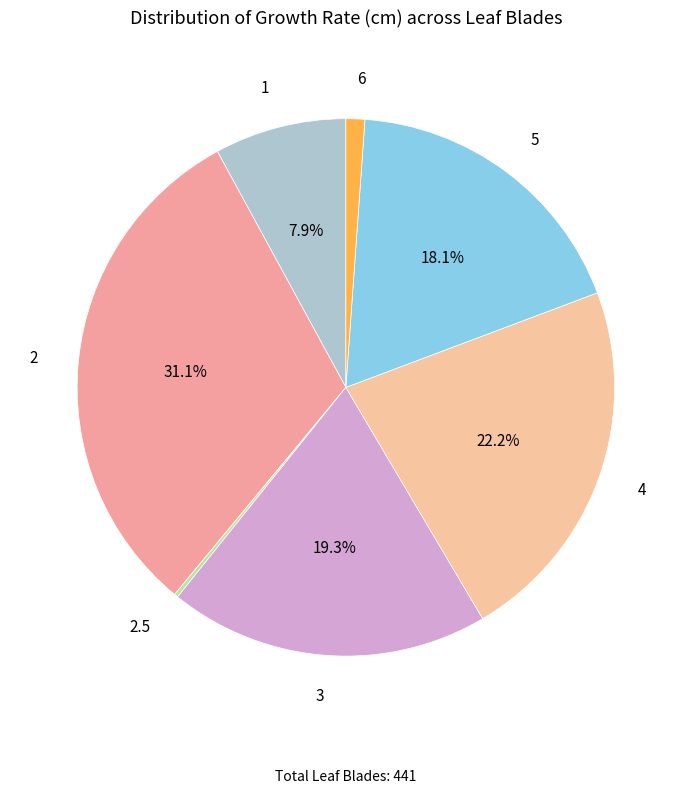

What percentage is the 4 slice, to the nearest percent?

22%